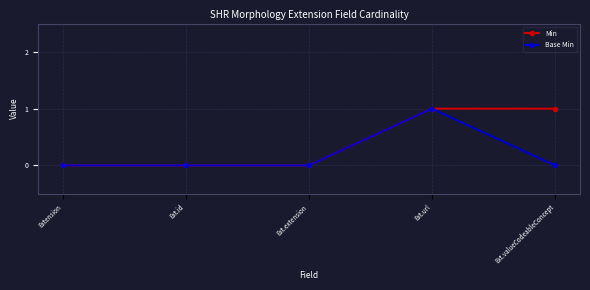

What are all the series names shown in the legend?

Min, Base Min